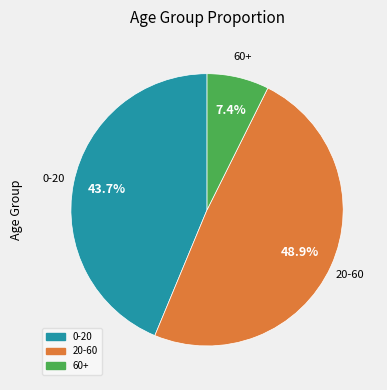

To the nearest percent, what is the combined percentage of 60+ and 0-20?

51%